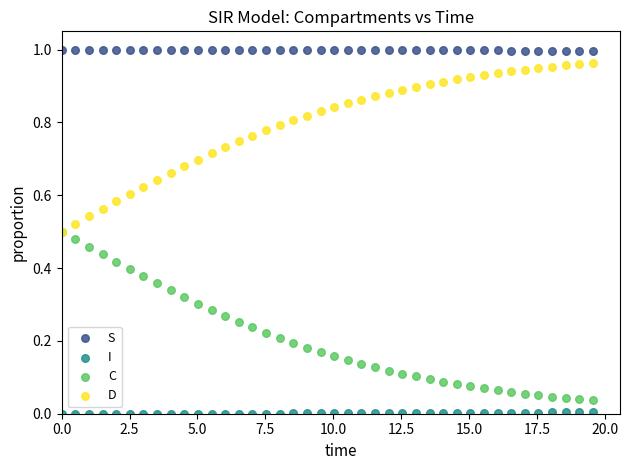

Which series contains the highest Y value?

S